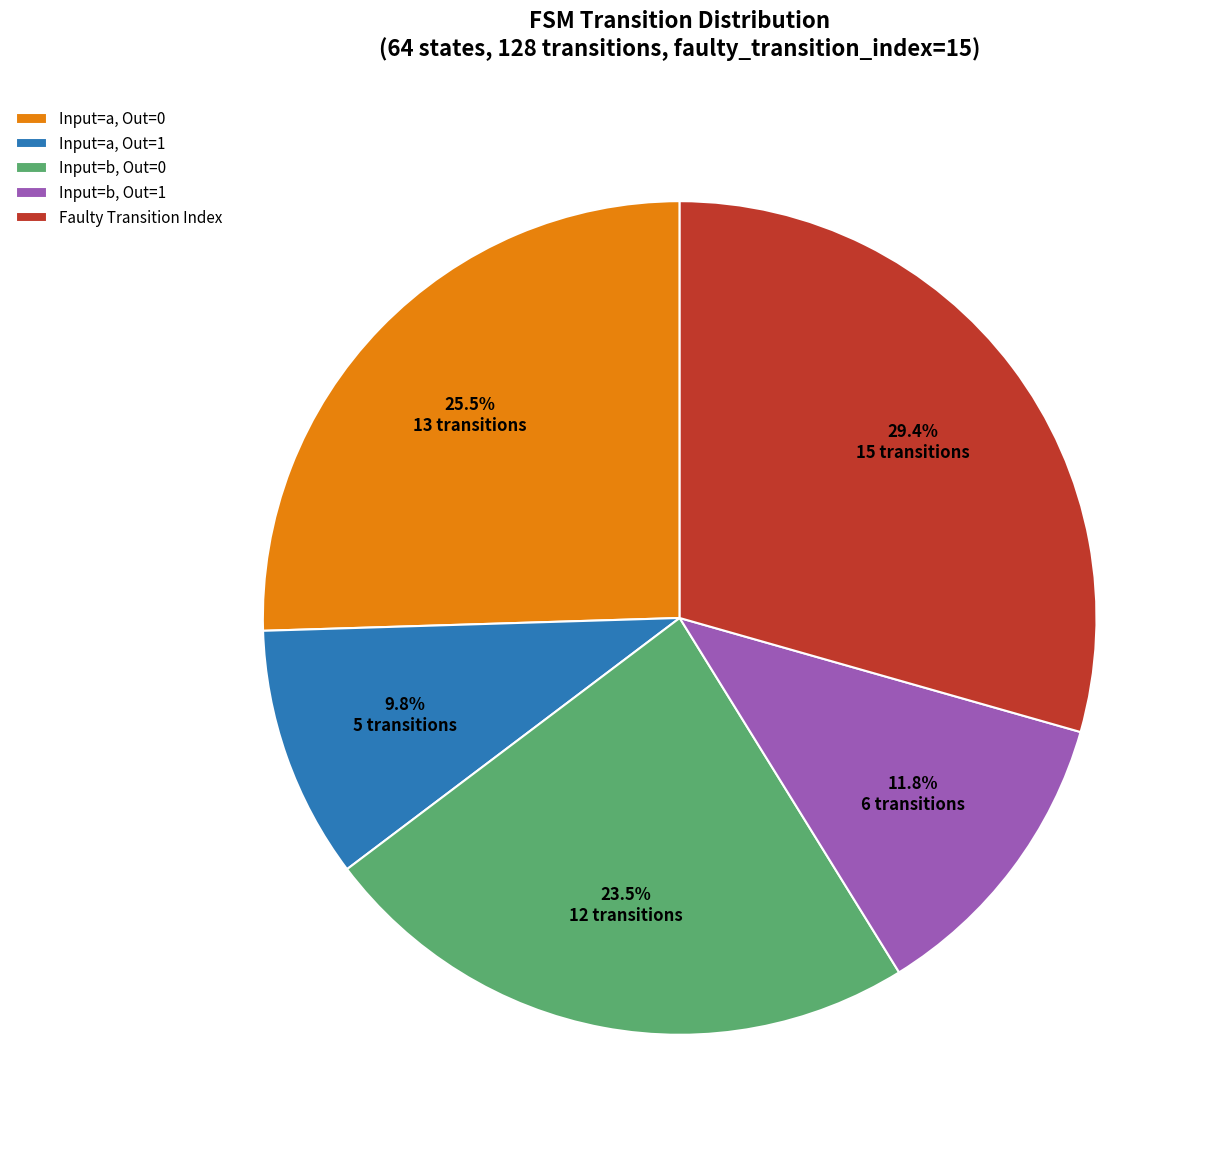

Combined, do Input=a, Out=1 and Input=b, Out=0 account for over 50%?

No